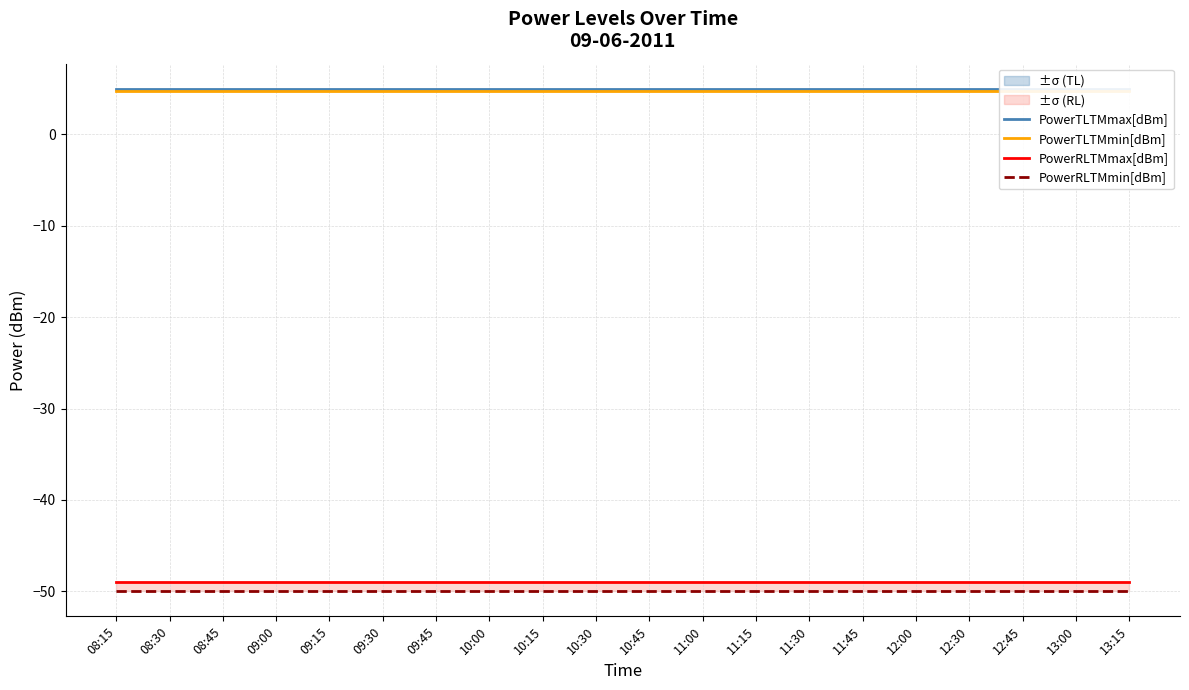

Which series has the widest spread of values?

PowerTLTMmax[dBm]